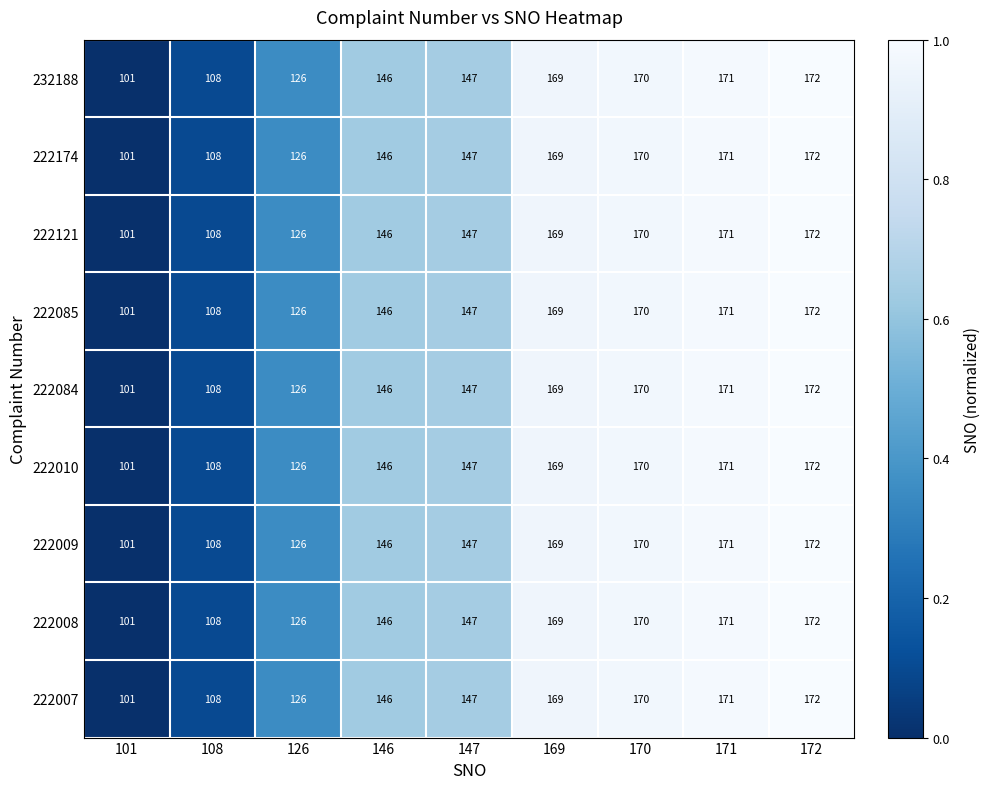

How many distinct data groups are displayed?

9